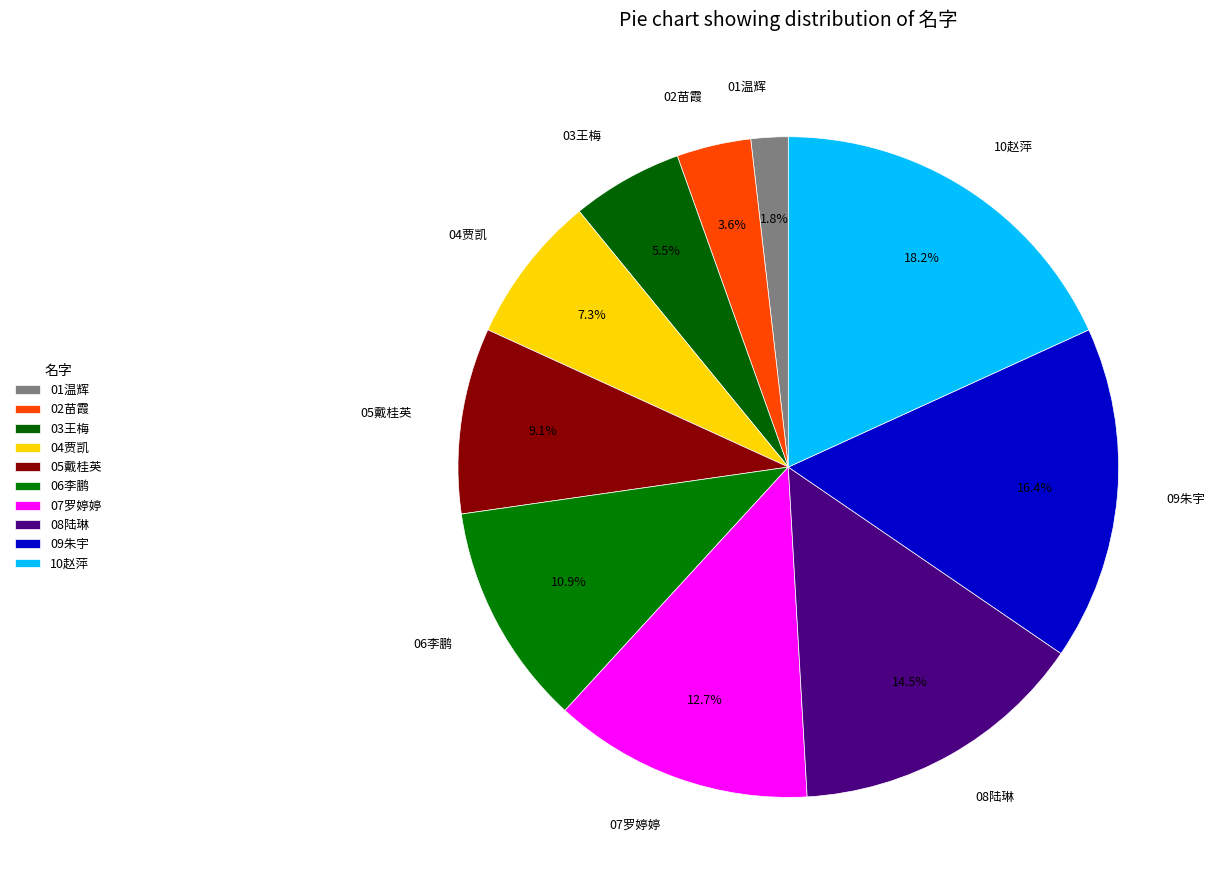

Does 05戴桂英 account for over 50% of the chart?

No